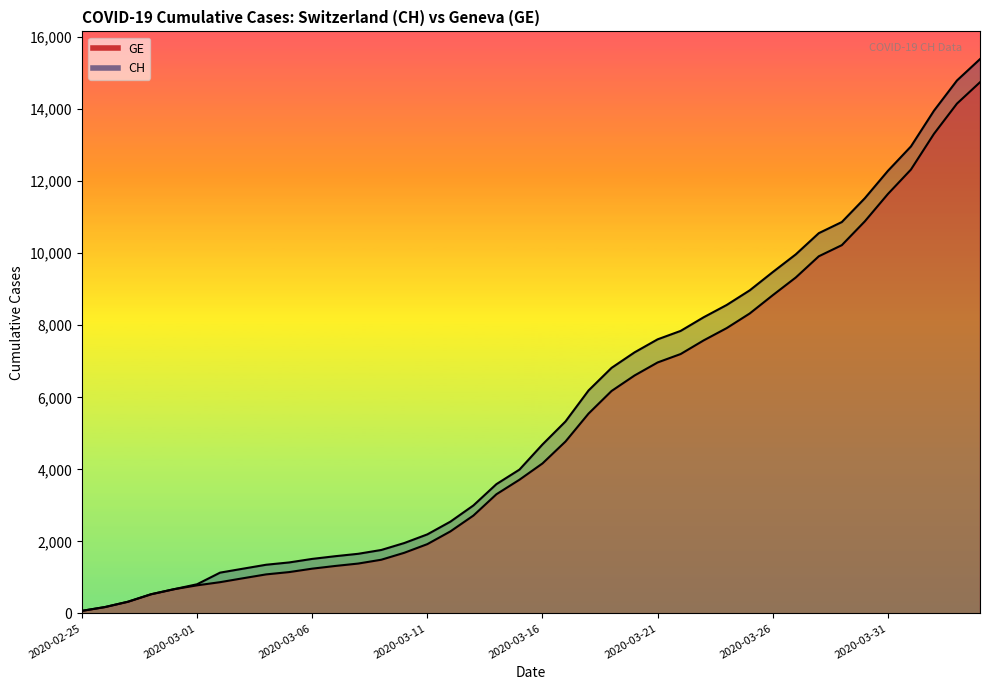

Which category has the highest value across all series?

2020-04-04